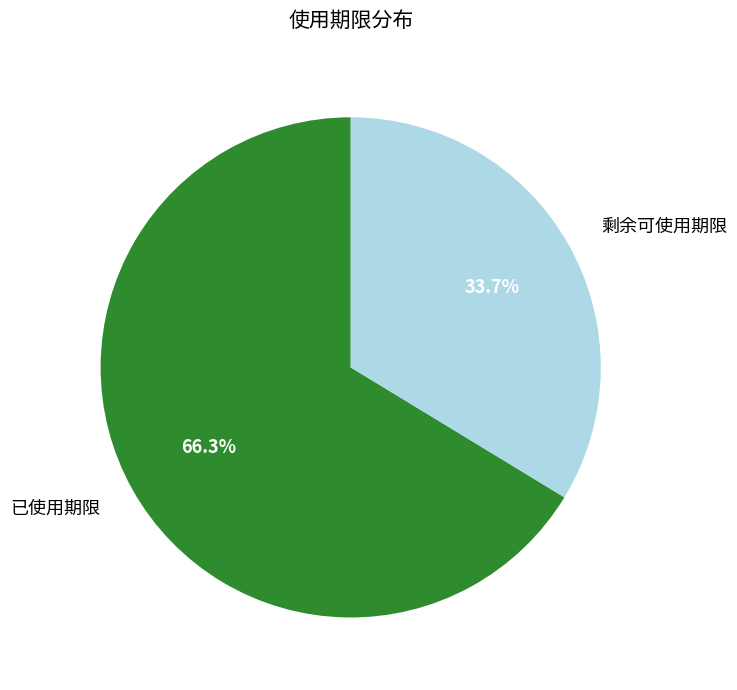

Which has a higher value, 已使用期限 or 剩余可使用期限?

已使用期限